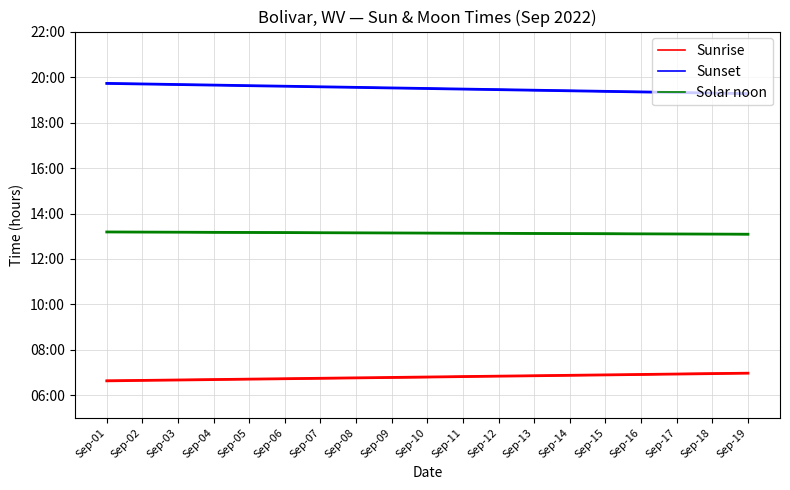

What is the sum of all Sunrise values?

129.4